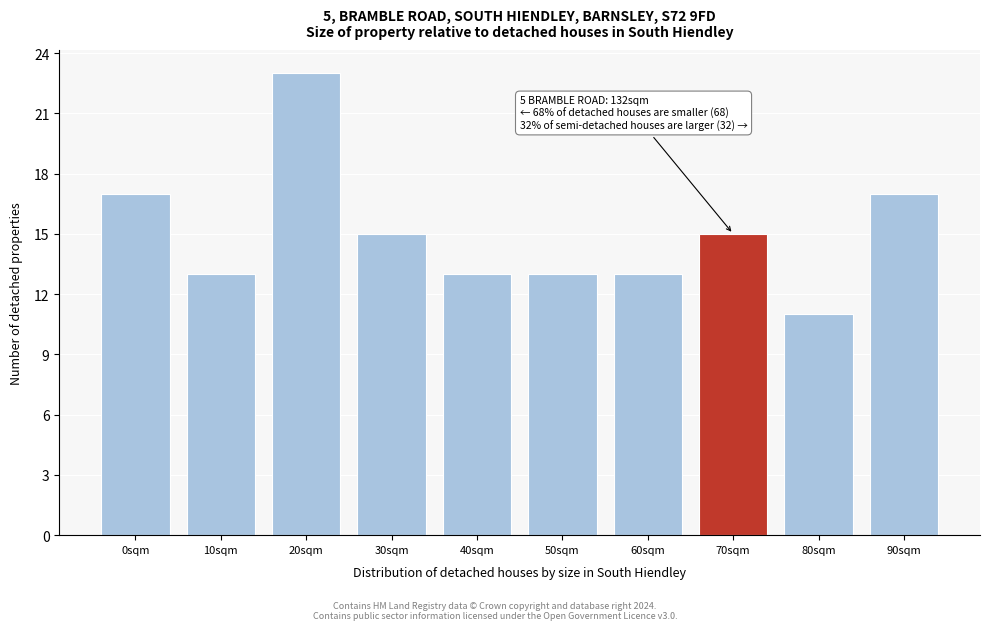

Reading right to left, extract all data points from this chart.

17	11	15	13	13	13	15	23	13	17